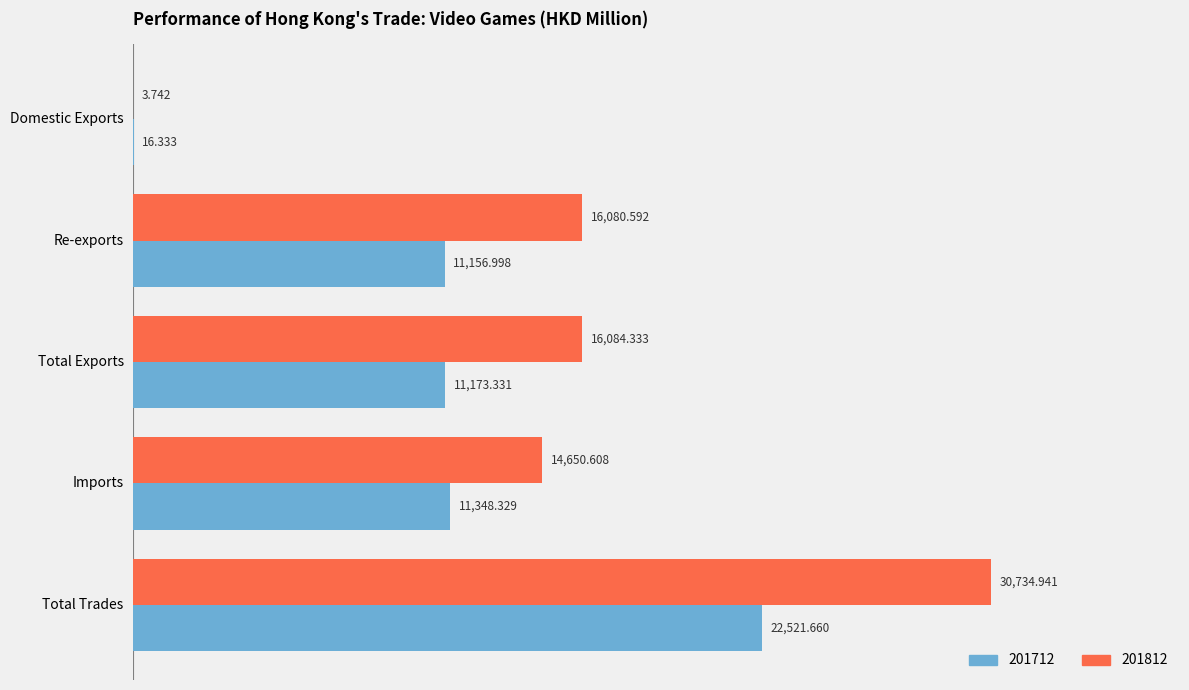

At which category does the chart reach its peak across all series?

Total Trades